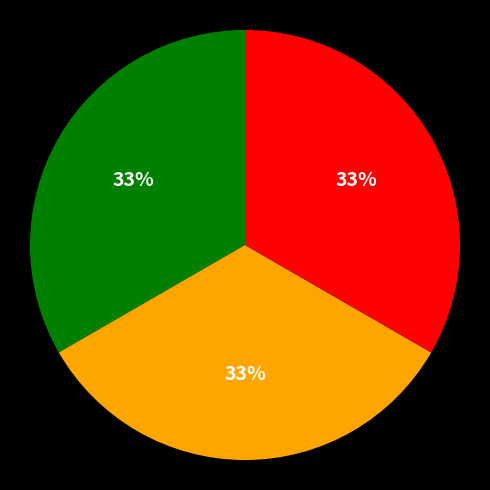

Does any single category account for the majority?

No